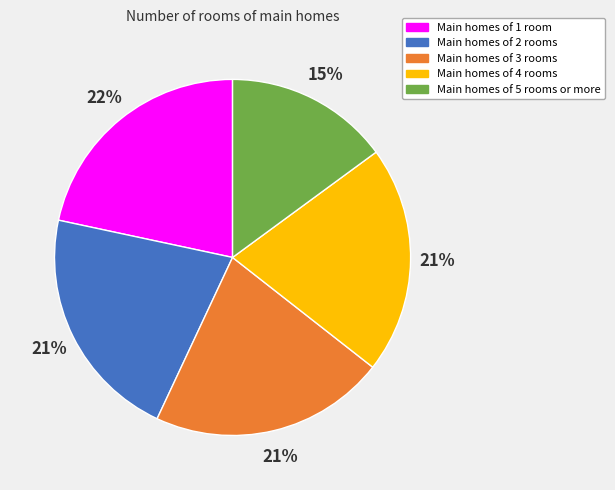

To the nearest percent, what is the average slice percentage?

20%